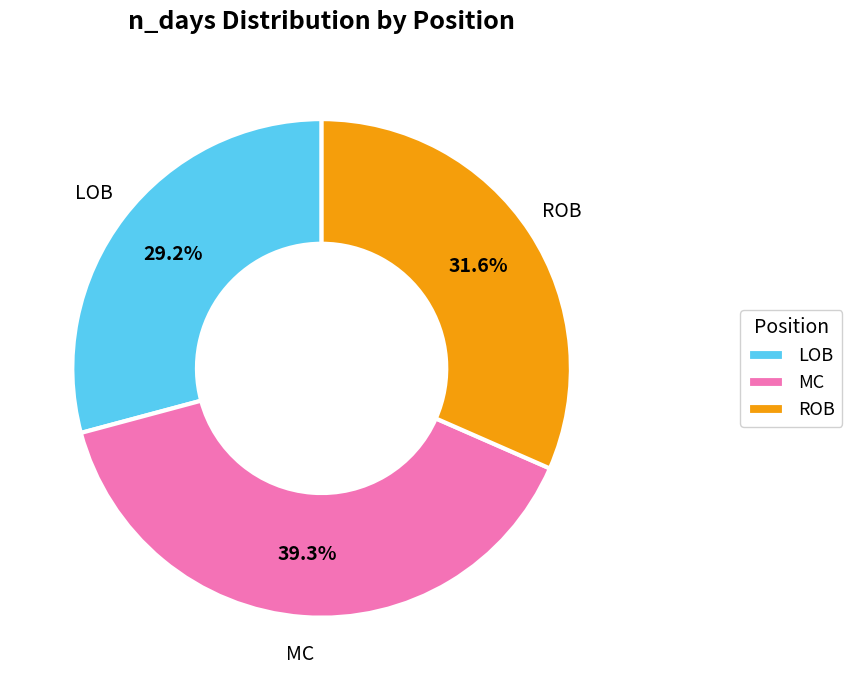

Combined, do LOB and ROB account for over 50%?

Yes